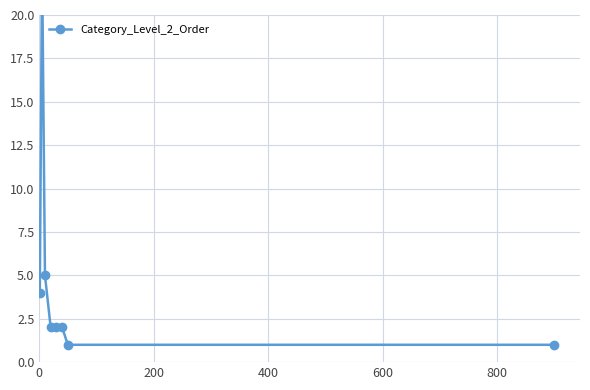

How many lines are shown in the chart?

1